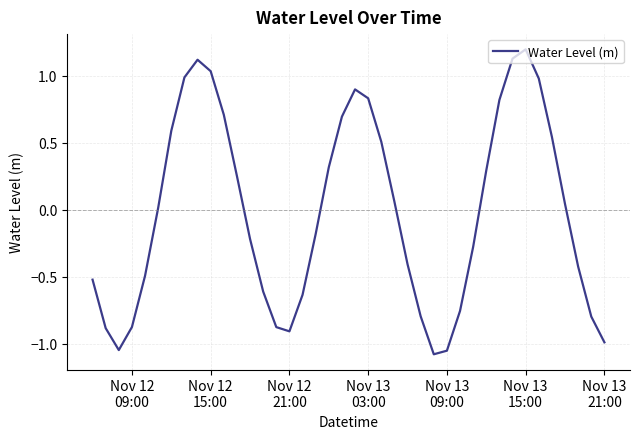

What is the maximum value shown in the chart?

1.2